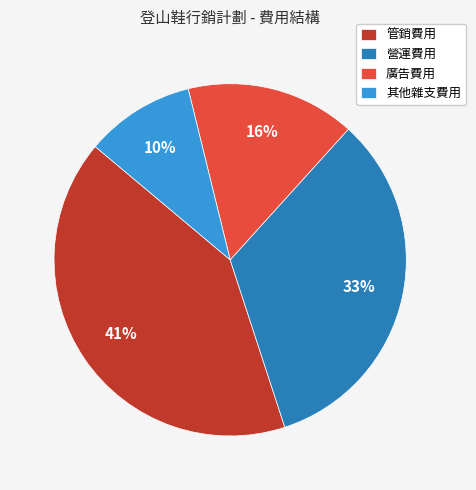

Rank the categories by value from lowest to highest.

其他雜支費用, 廣告費用, 營運費用, 管銷費用